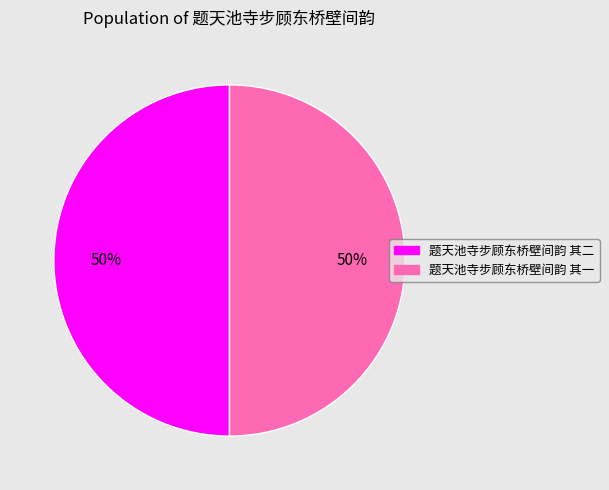

To the nearest percent, what percentage of the pie is 题天池寺步顾东桥壁间韵 其二?

50%